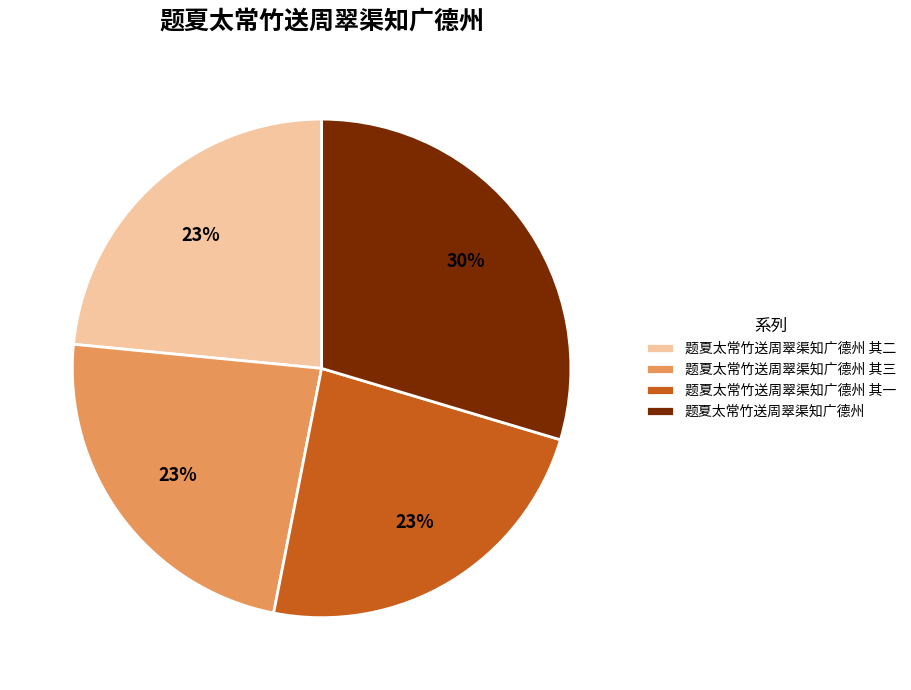

How many slices are in this pie chart?

4